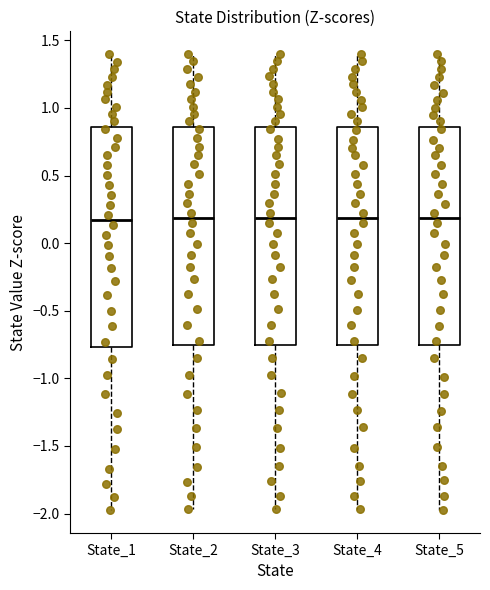

Reading left to right, read every box against the y-axis: the position of its median line, the range the box covers, and the ends of its whiskers. The values are not printed on the chart, so give them approximately, as read against the axis.

State_1: median 0.15, box -0.75 to 0.85, whiskers -2.00 to 1.40
State_2: median 0.20, box -0.75 to 0.85, whiskers -1.95 to 1.40
State_3: median 0.20, box -0.75 to 0.85, whiskers -1.95 to 1.40
State_4: median 0.20, box -0.75 to 0.85, whiskers -1.95 to 1.40
State_5: median 0.20, box -0.75 to 0.85, whiskers -1.95 to 1.40